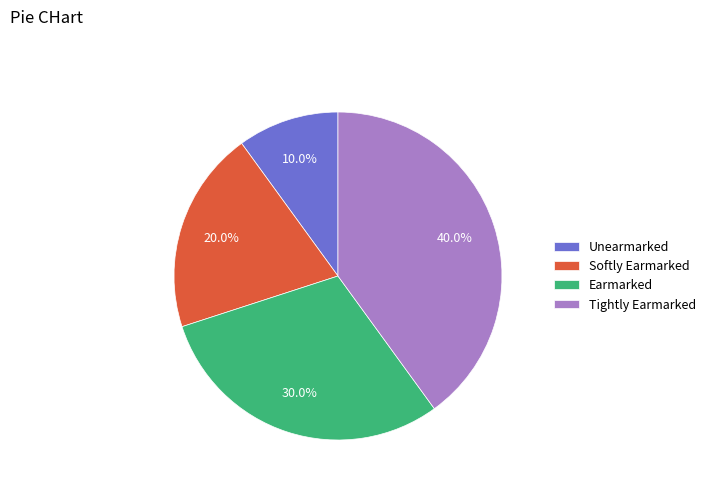

What percentage is the Softly Earmarked slice, to the nearest percent?

20%